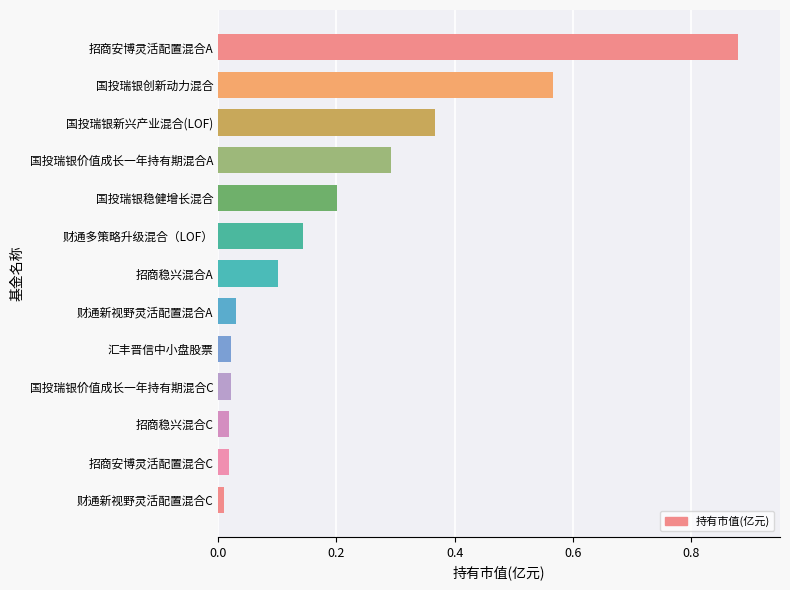

The value at 招商稳兴混合A is 0.2. True or false?

False